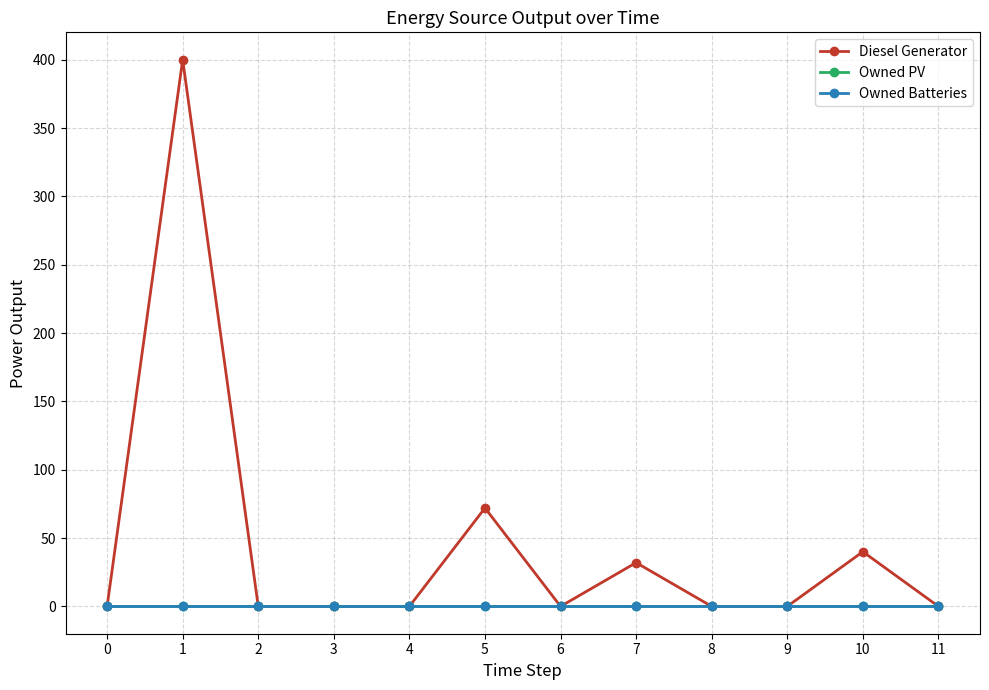

At which category is the sum across all series the highest?

1